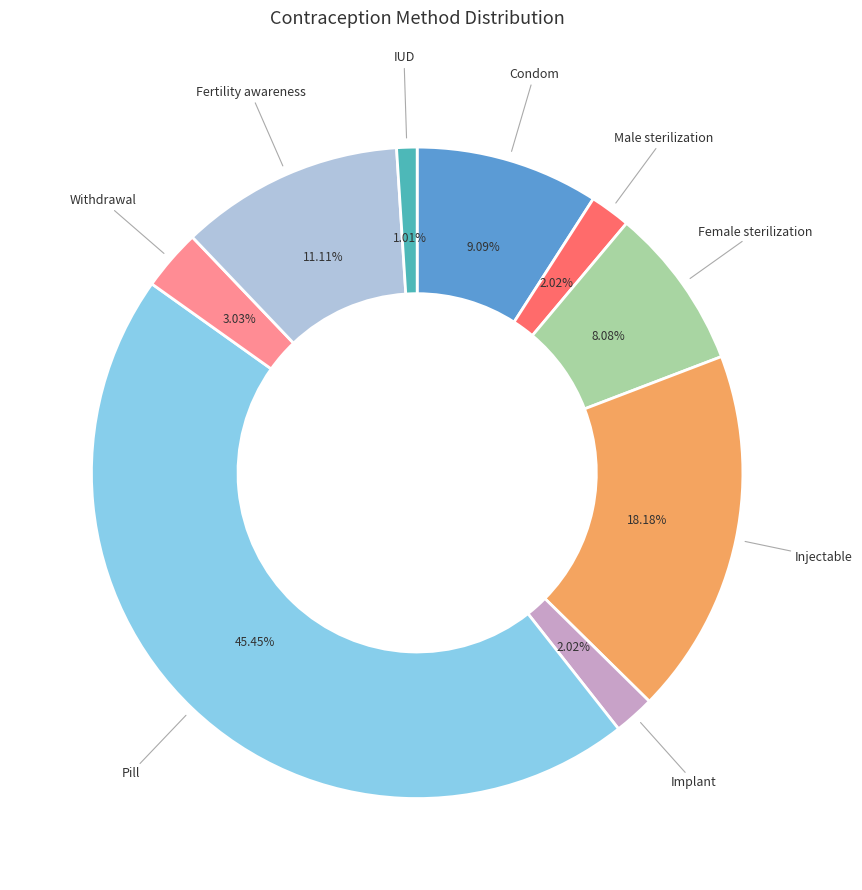

Rank the categories by value from highest to lowest.

Pill, Injectable, Fertility awareness, Condom, Female sterilization, Withdrawal, Male sterilization, Implant, IUD